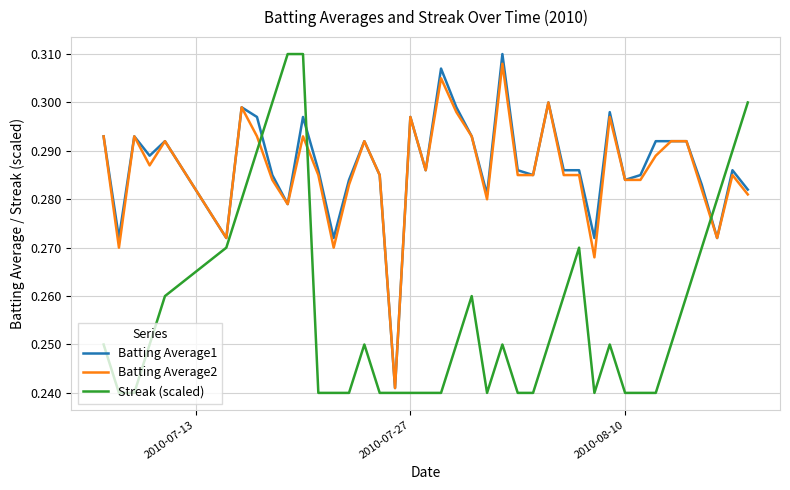

True or false: Batting Average2 and Streak (scaled) cross at least once.

True